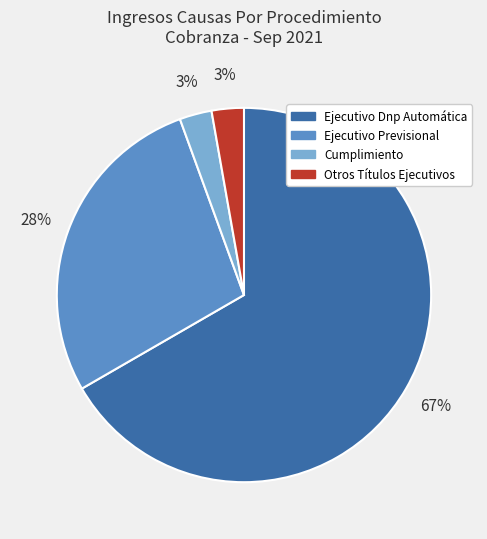

What is the ratio of the value at Otros Títulos Ejecutivos to the value at Cumplimiento?

1.0